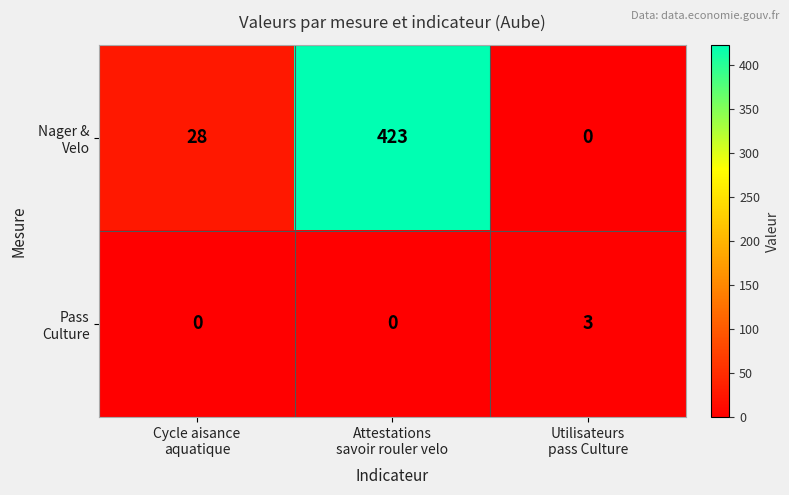

What is the maximum value shown in the chart?

423